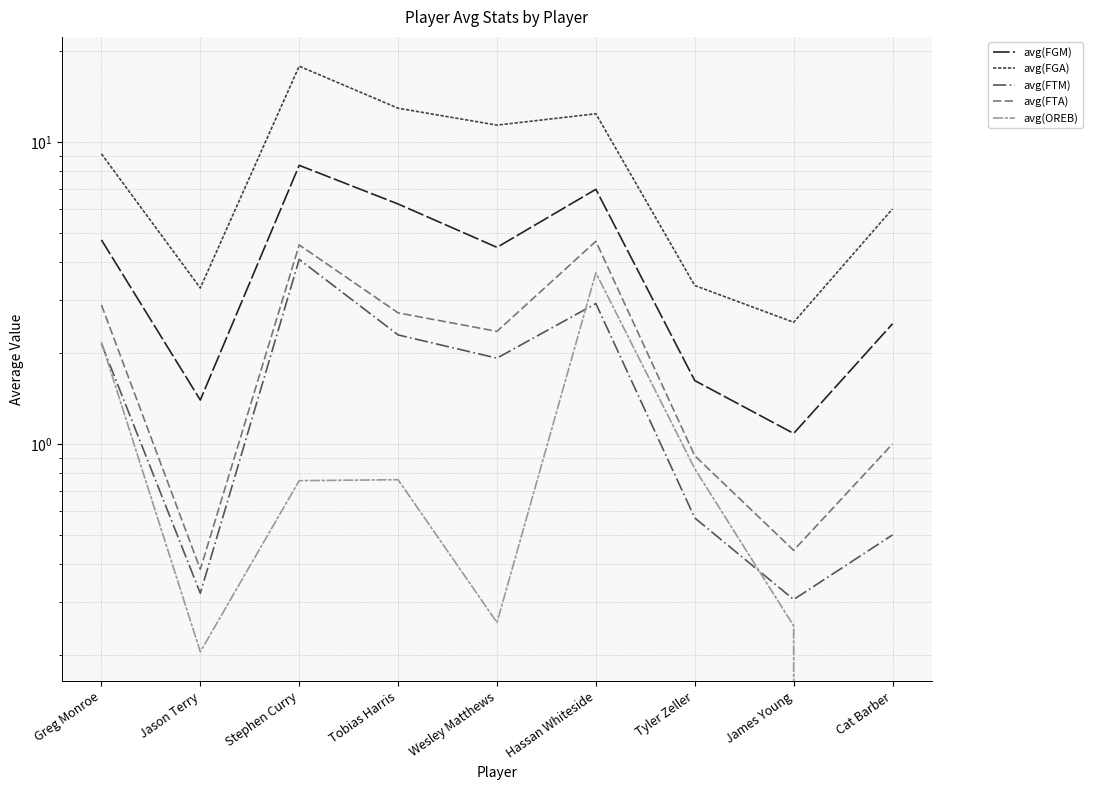

What is the sum of all avg(OREB) values?

8.9